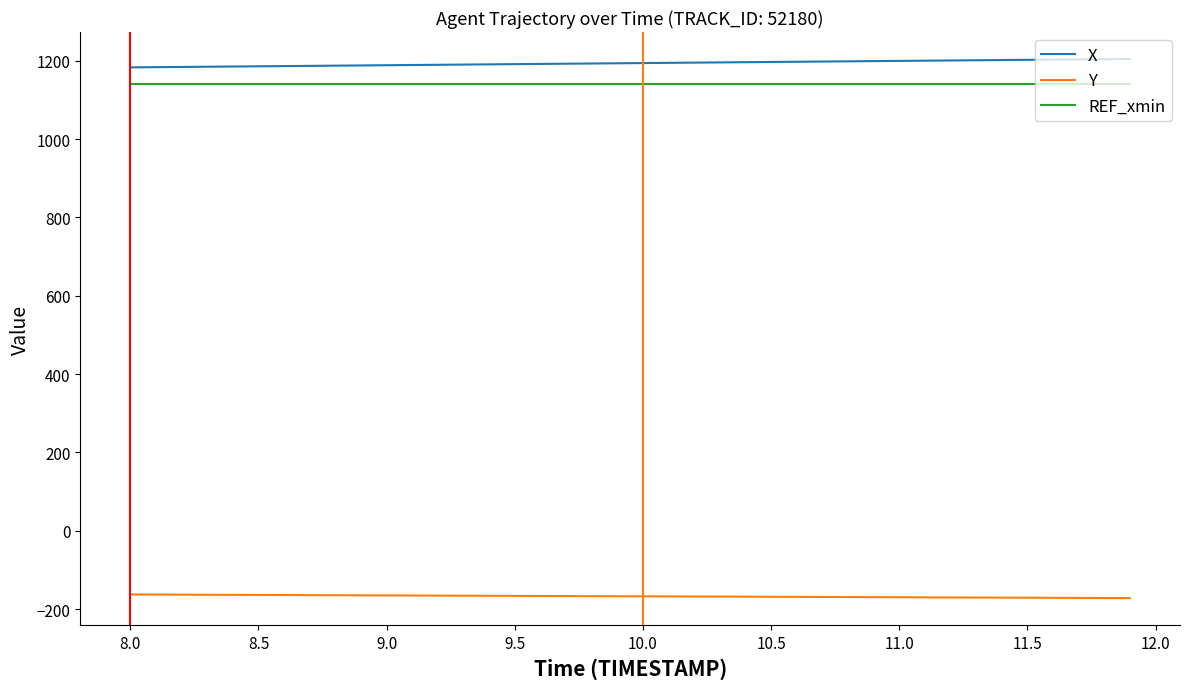

Does the chart display data point markers on the line(s)?

No